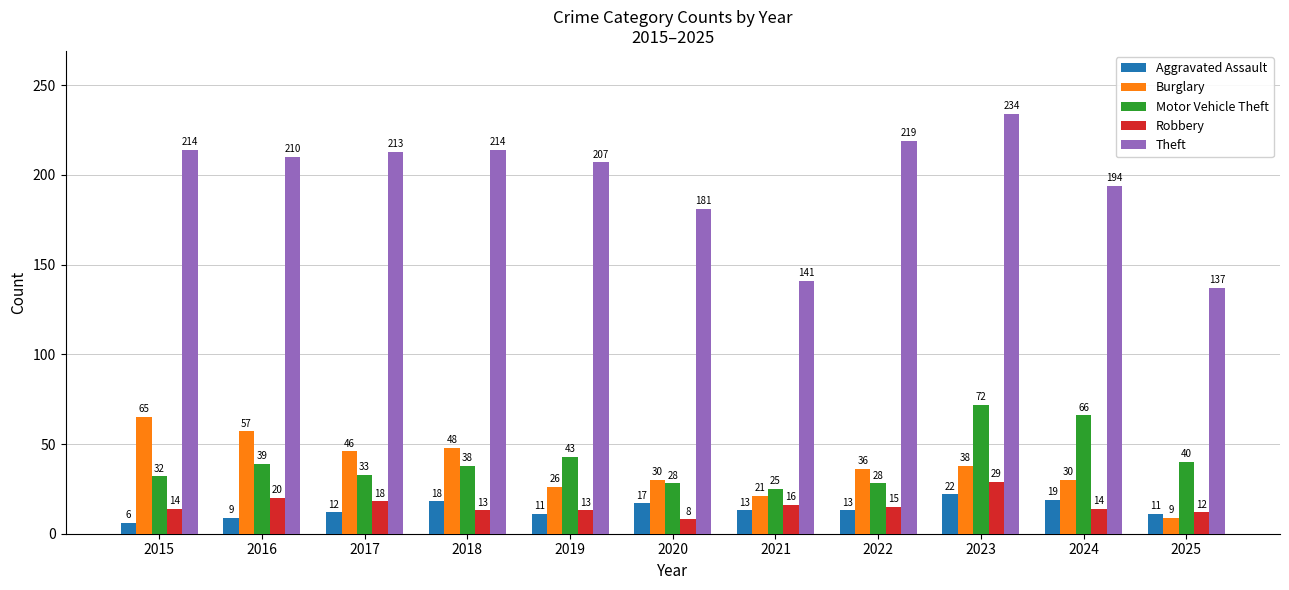

What is the difference between the maximum and minimum values in the Robbery series?

21